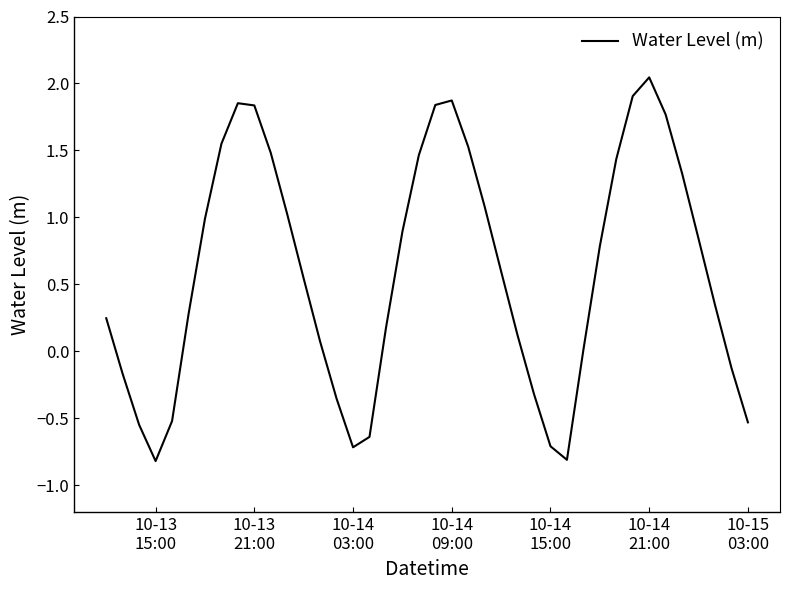

What is the difference between the maximum and minimum values?

2.9